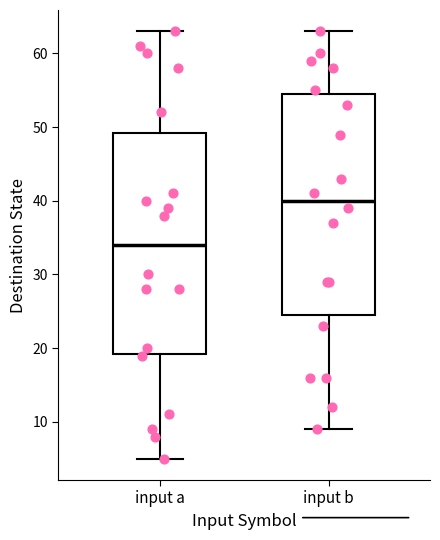

Which box has the highest median line?

input b